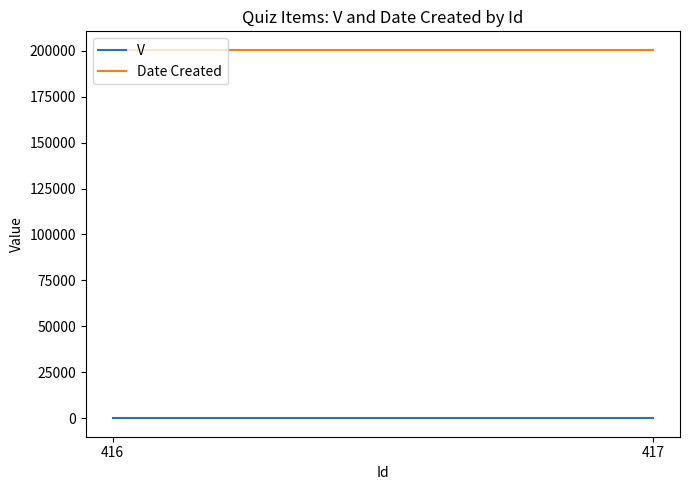

Is this an area chart (filled region under the line)?

No